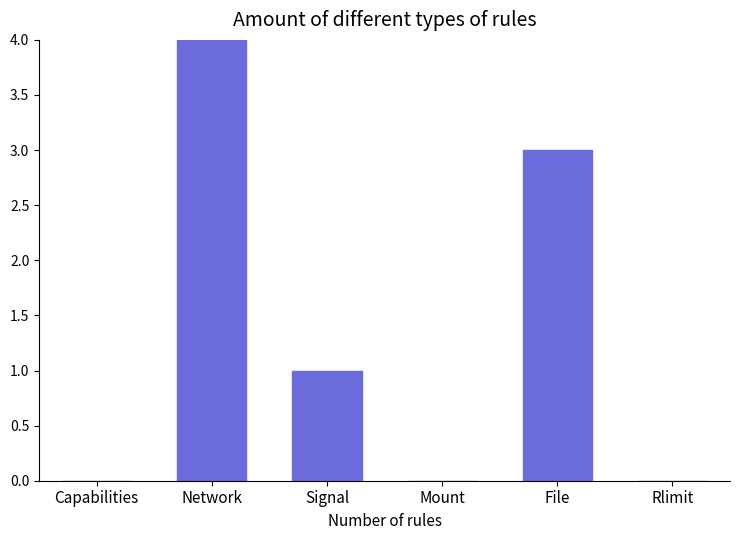

Count the number of data series in this chart.

1